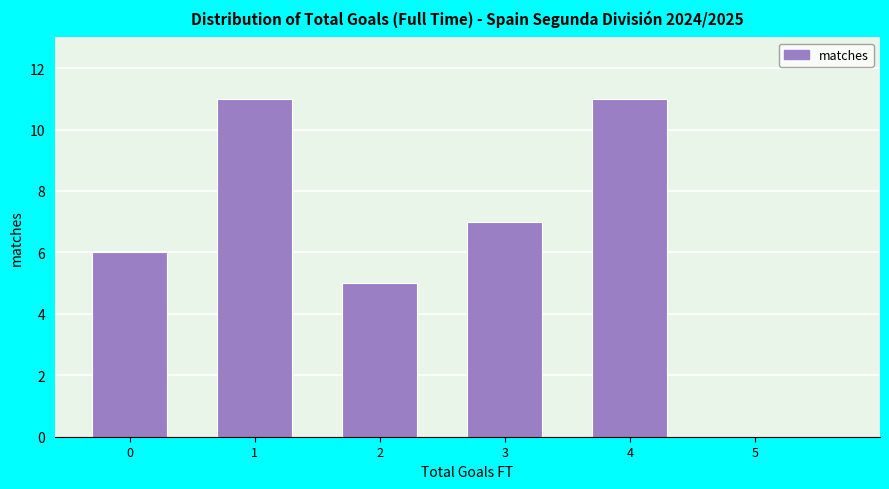

Reading right to left, list all the values displayed in this chart.

5=0	4=11	3=7	2=5	1=11	0=6